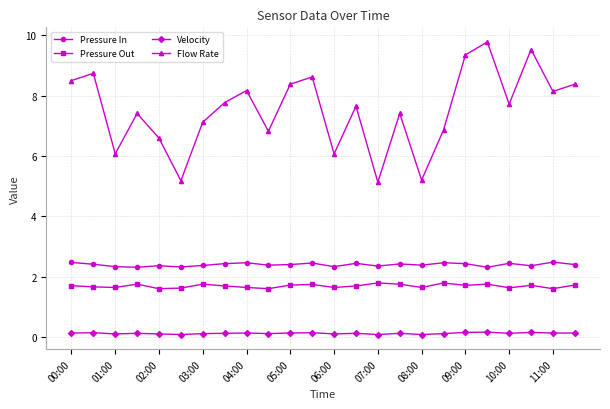

List the series in order of their peak value, lowest first.

Velocity, Pressure Out, Pressure In, Flow Rate